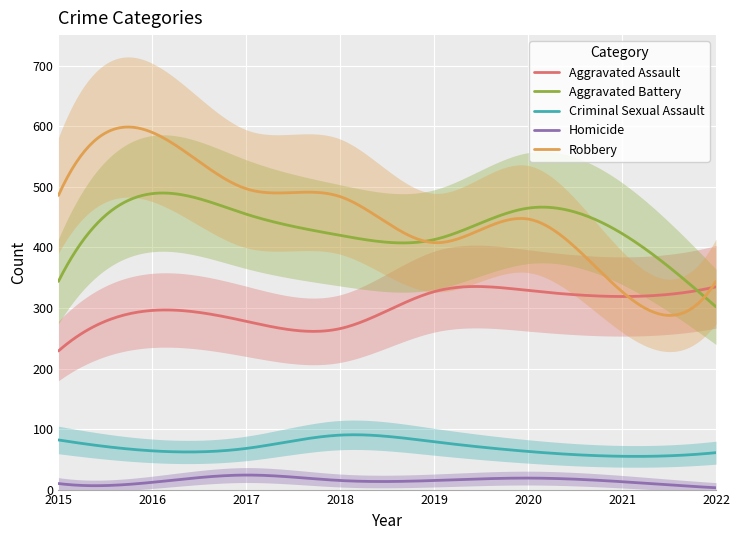

Where is the first local maximum for Aggravated Battery?

2016